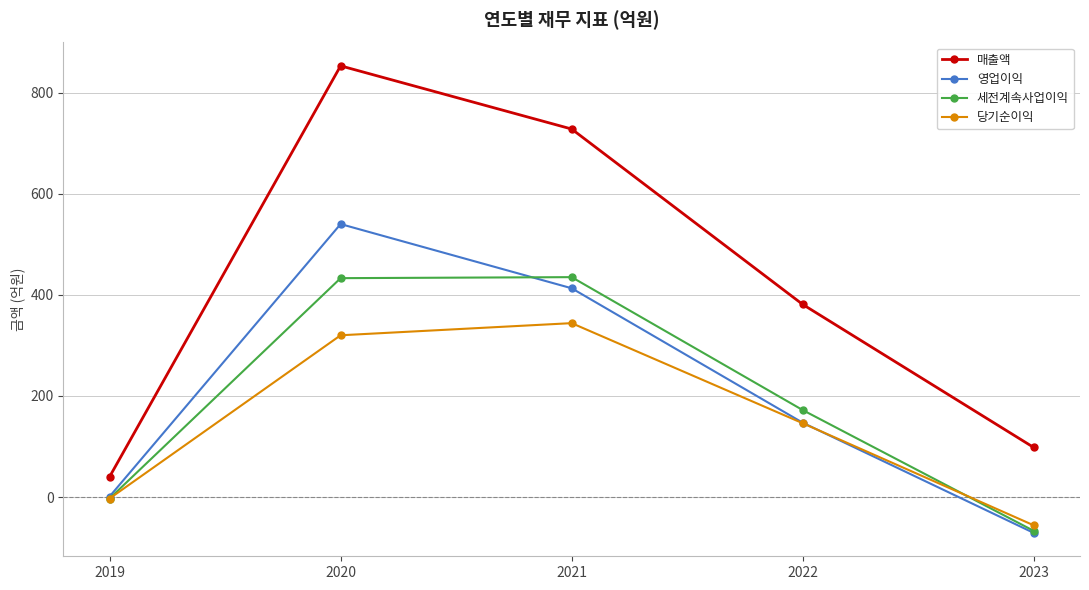

How many distinct data groups are displayed?

4